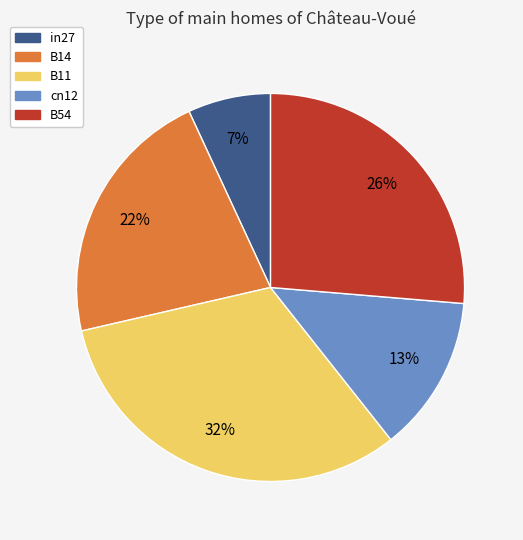

Which has a higher value, in27 or B14?

B14